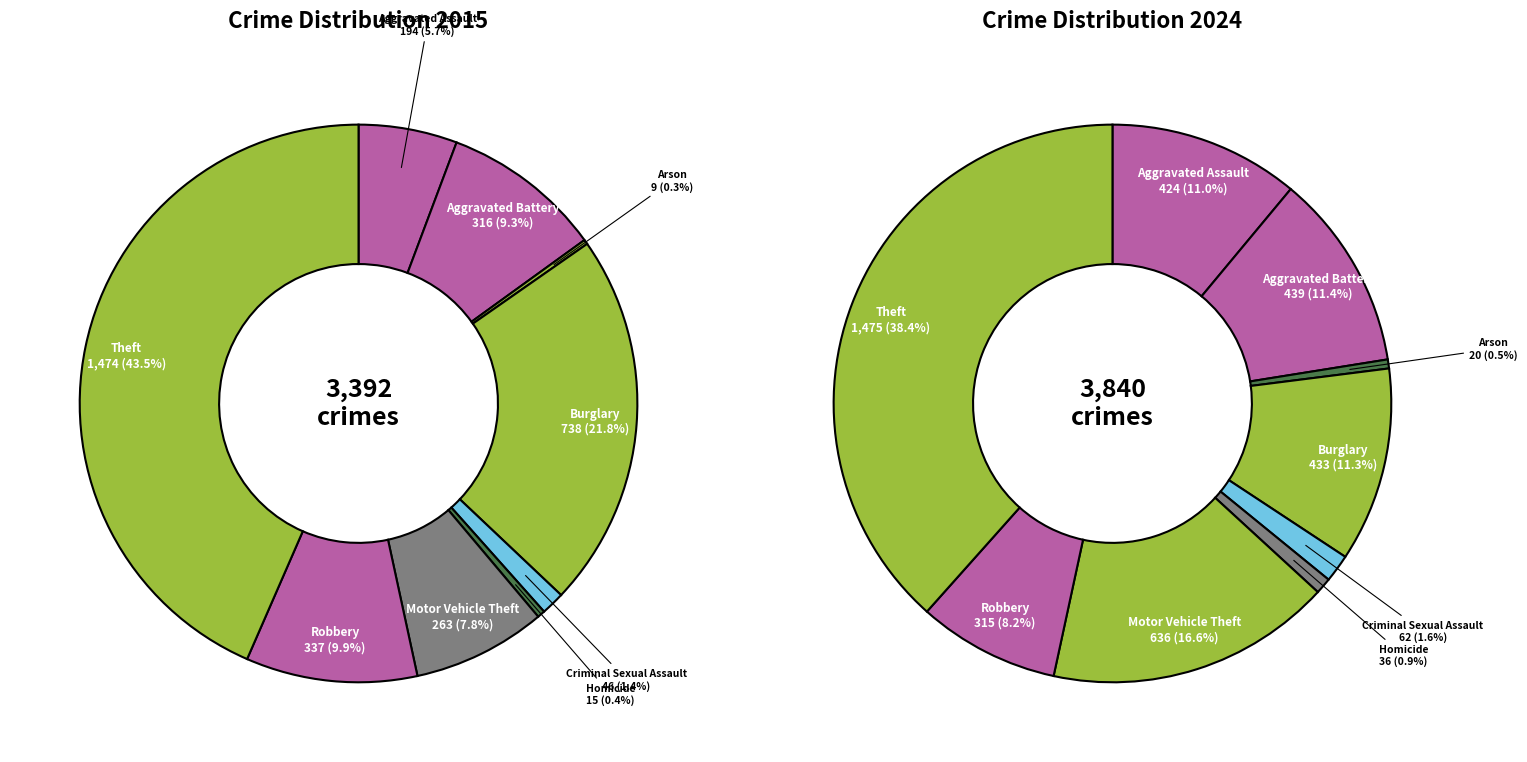

Which series has the widest spread of values?

values_2015